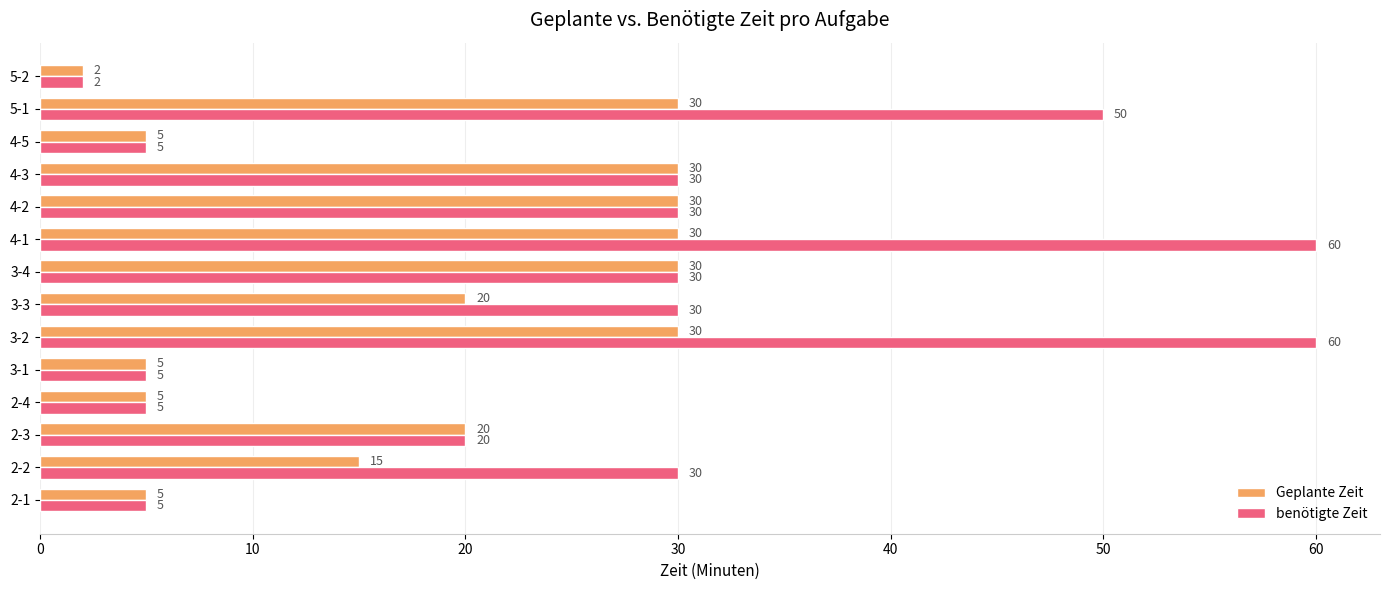

Which series has the widest spread of values?

benötigte Zeit